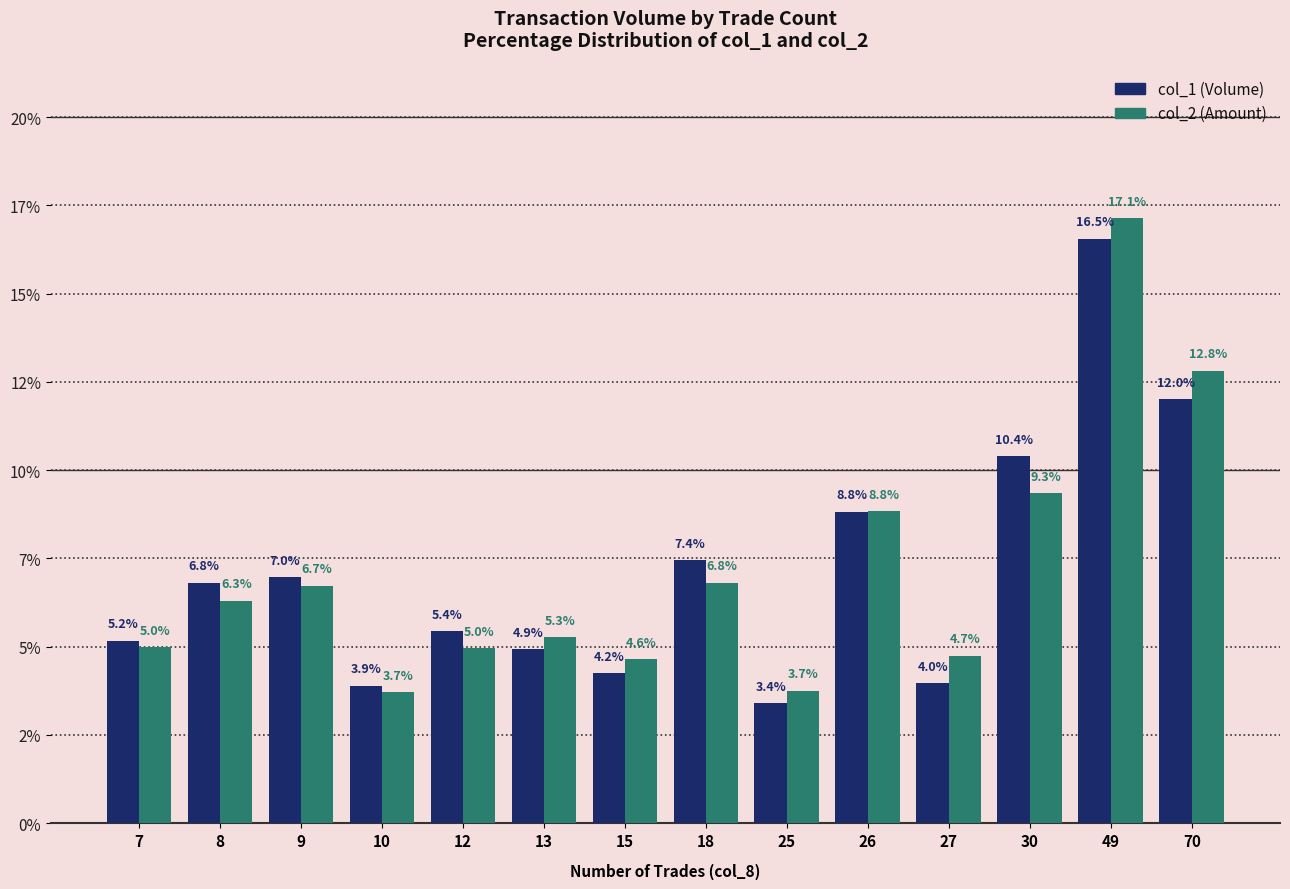

At how many categories does at least one series exceed 8?

4